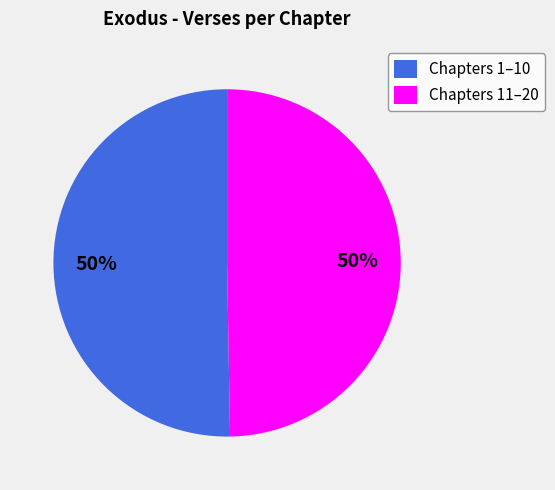

Is it true that Chapters 1–10 is 59% of the pie?

False